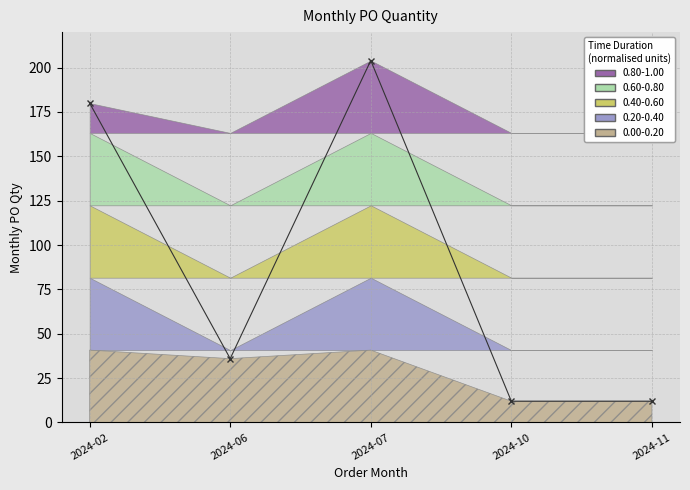

Which category has the highest value across all series?

2024-07